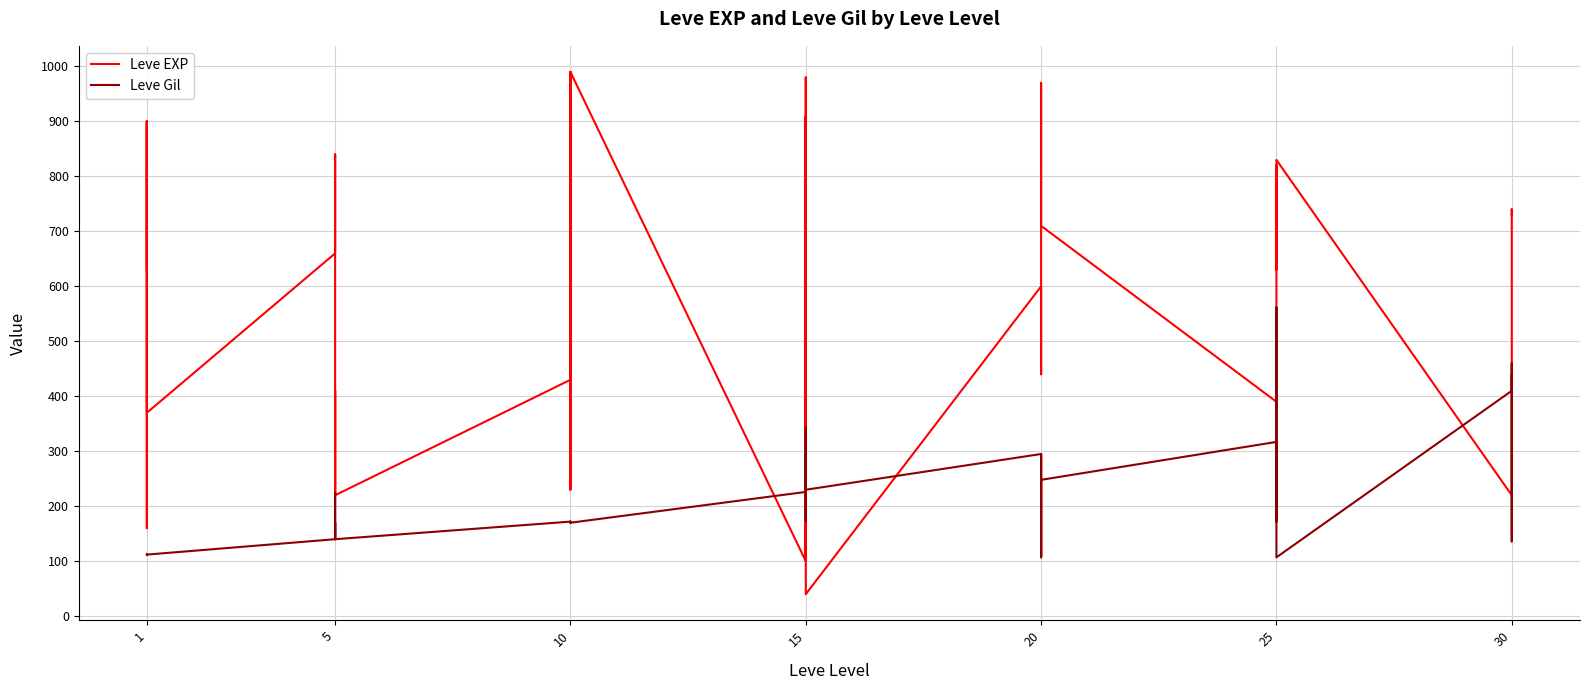

Between 10 and 20, which is larger?

20